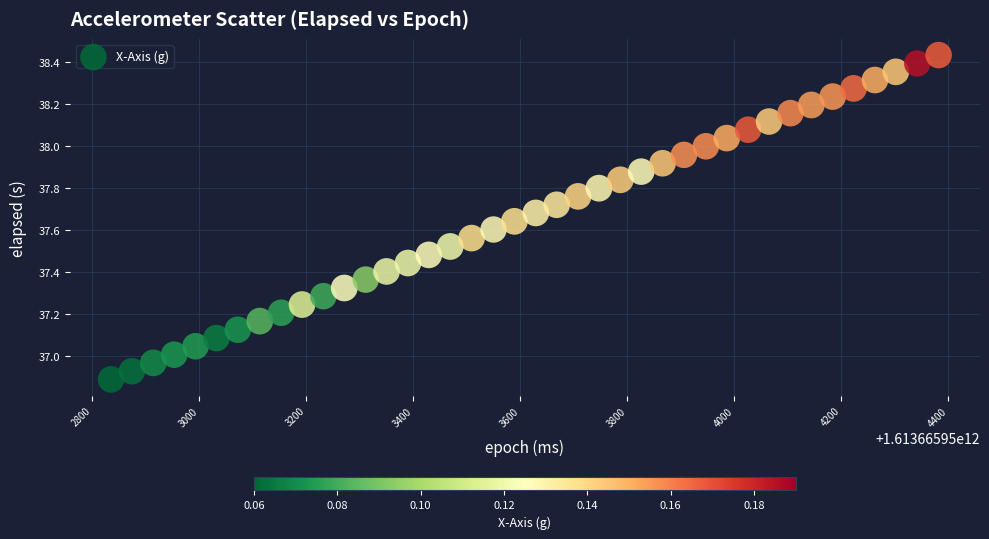

What is the range of Y values (max minus min)?

1.5